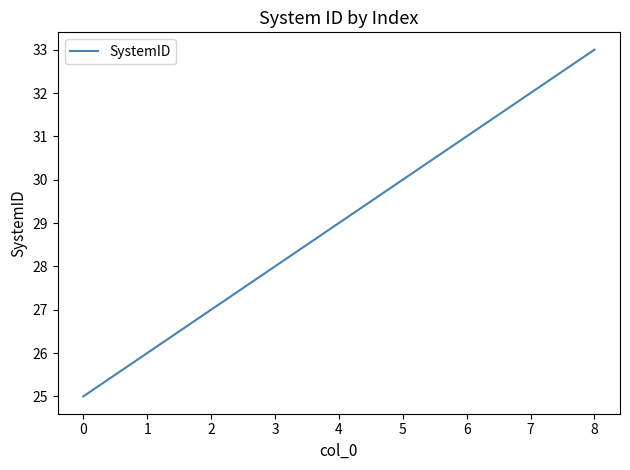

Rank the categories by value from highest to lowest.

8, 7, 6, 5, 4, 3, 2, 1, 0